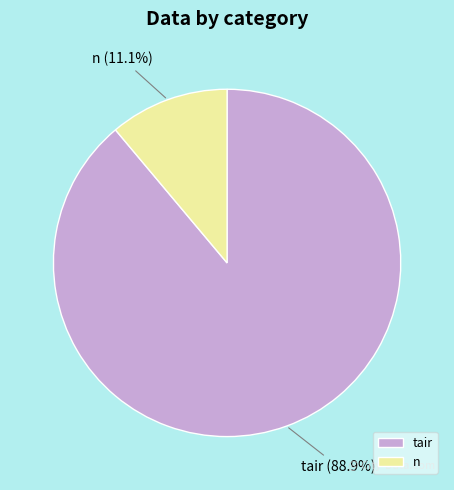

Between n and tair, which is larger?

tair